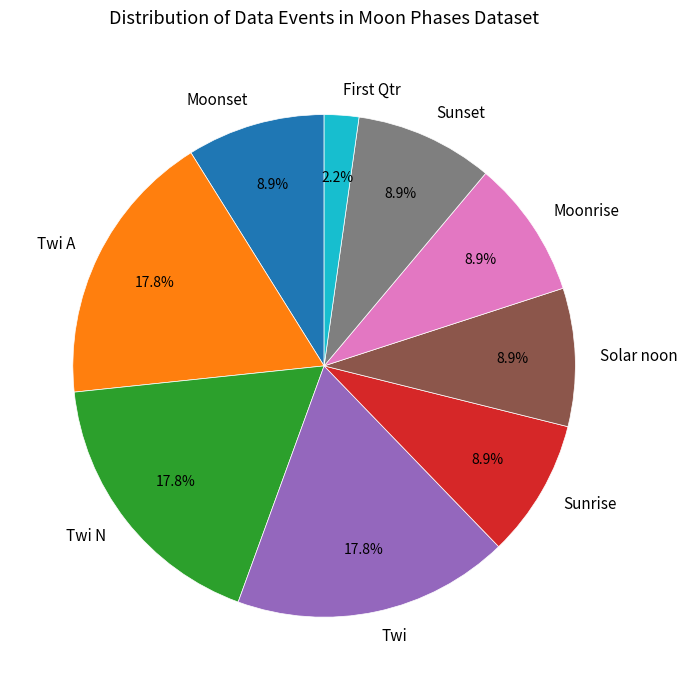

True or false: Moonrise accounts for 35% of the total.

False